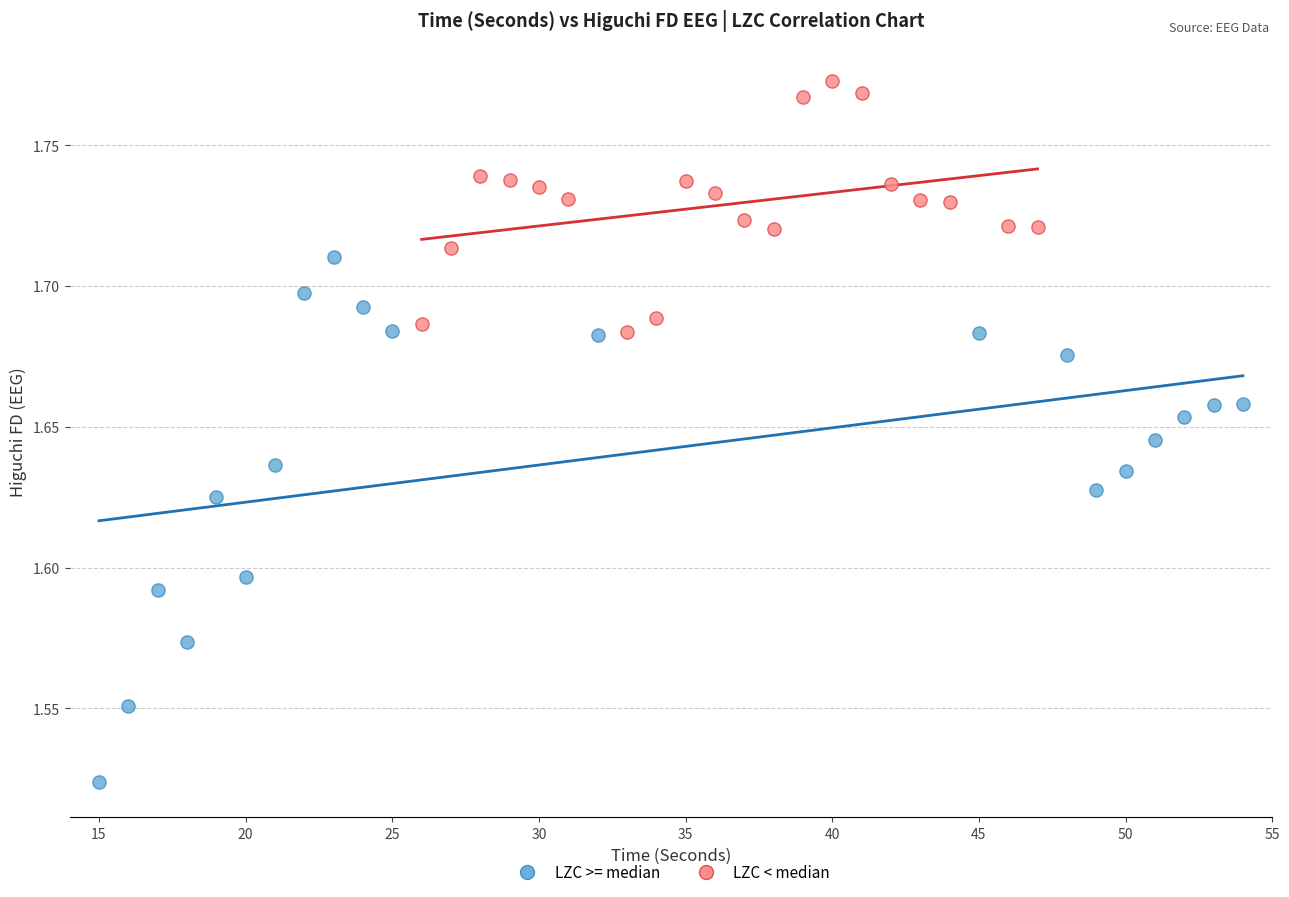

Which series reaches the maximum Y coordinate?

LZC < median